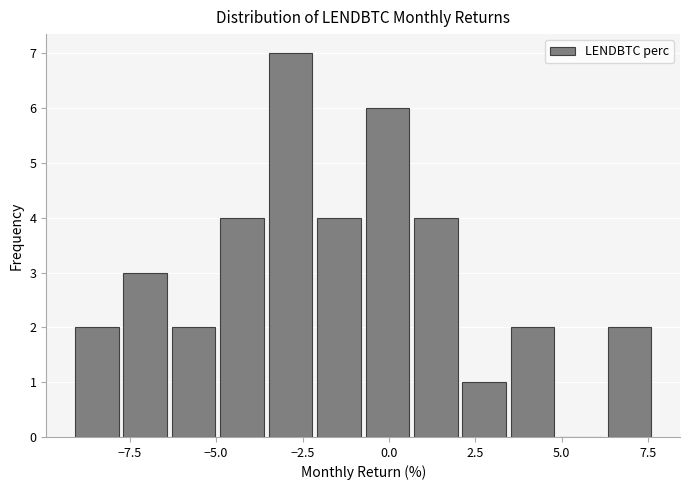

Around what value on the x-axis is the tallest bar? Give the approximate position of its centre, as read against the axis.

-3.0